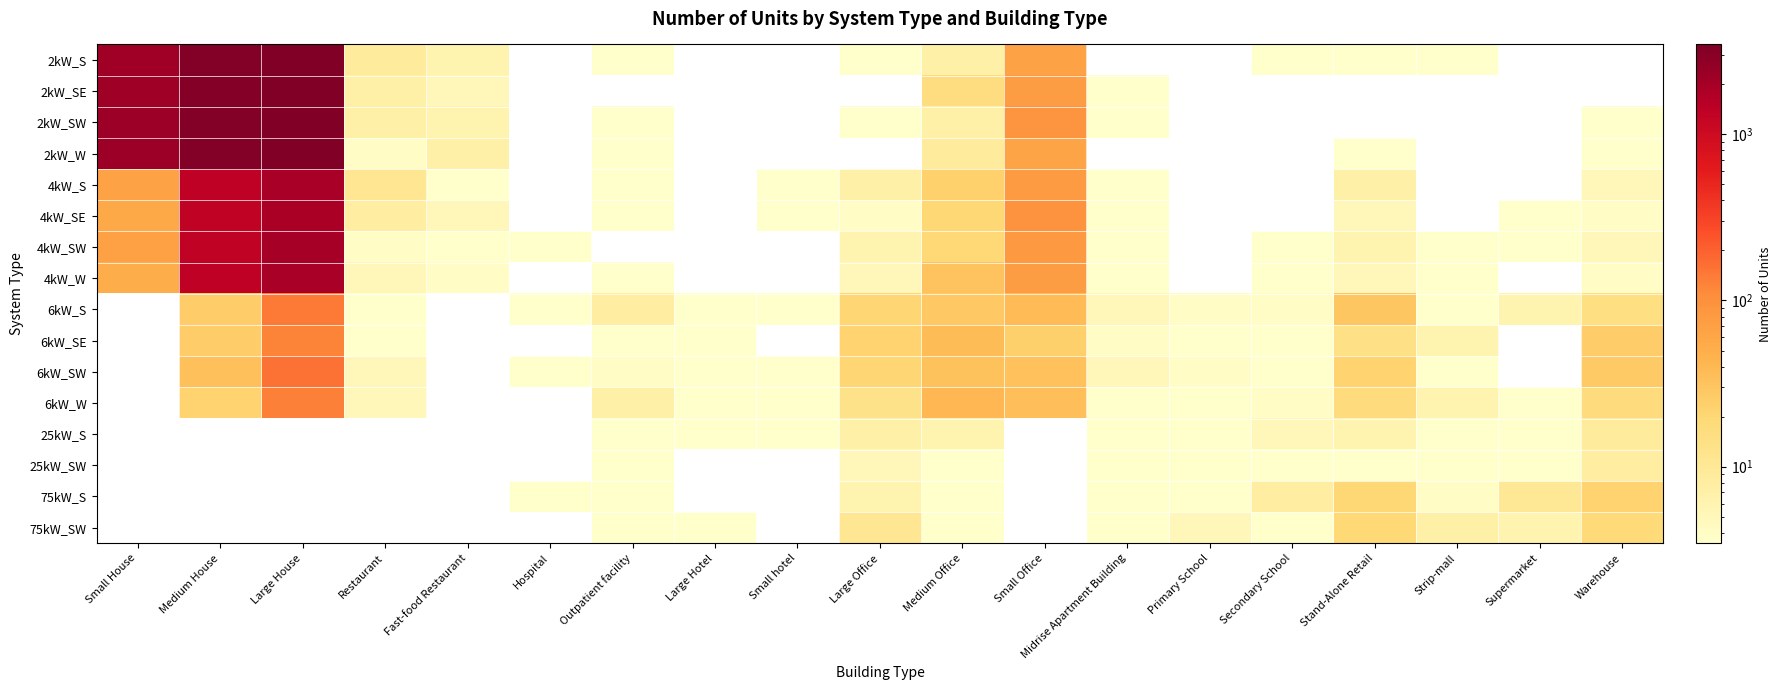

Which category has the lowest value across all series?

Hospital